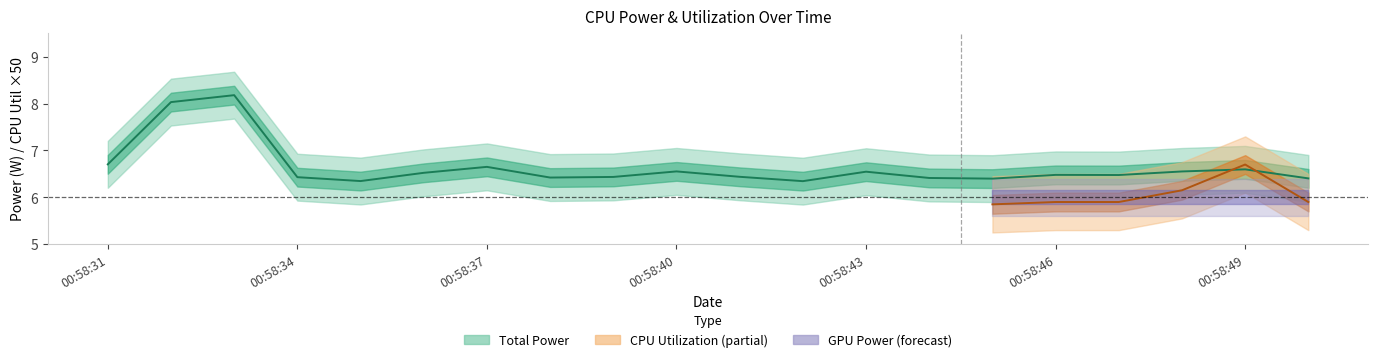

At how many categories does at least one series exceed 4?

20